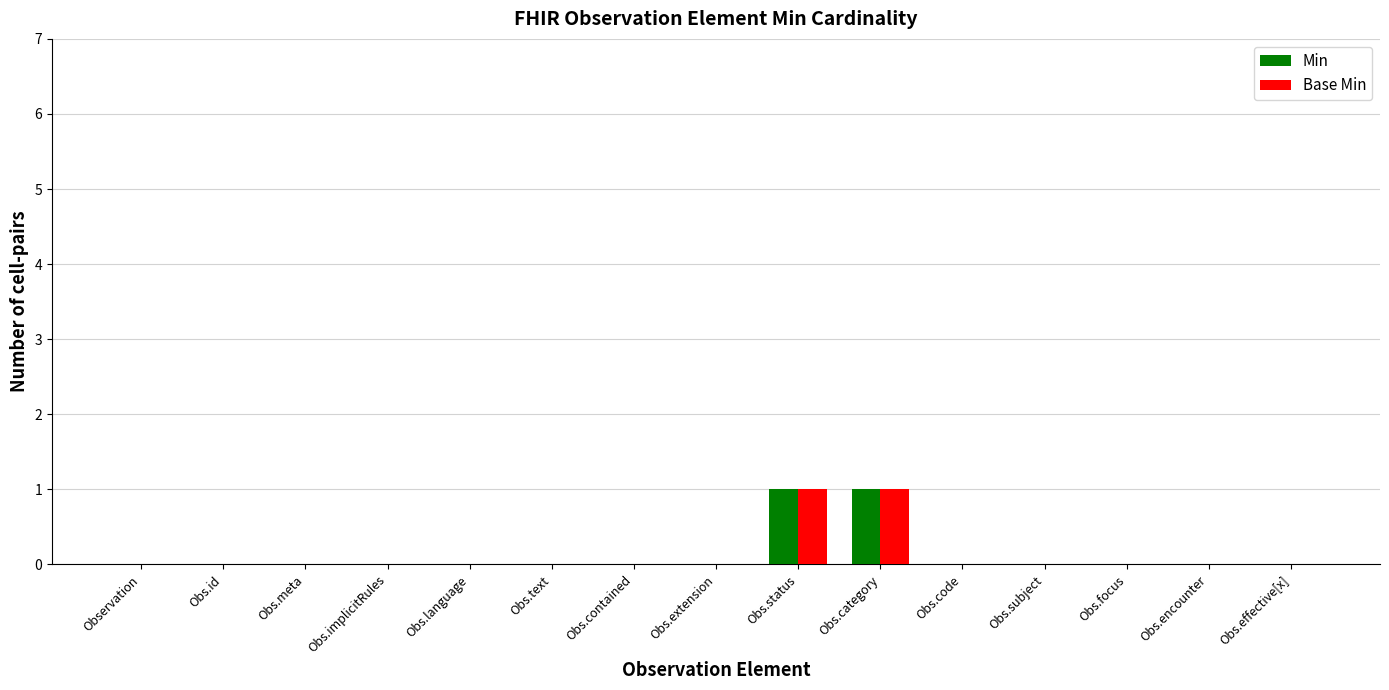

How many categories are shown in the chart?

15